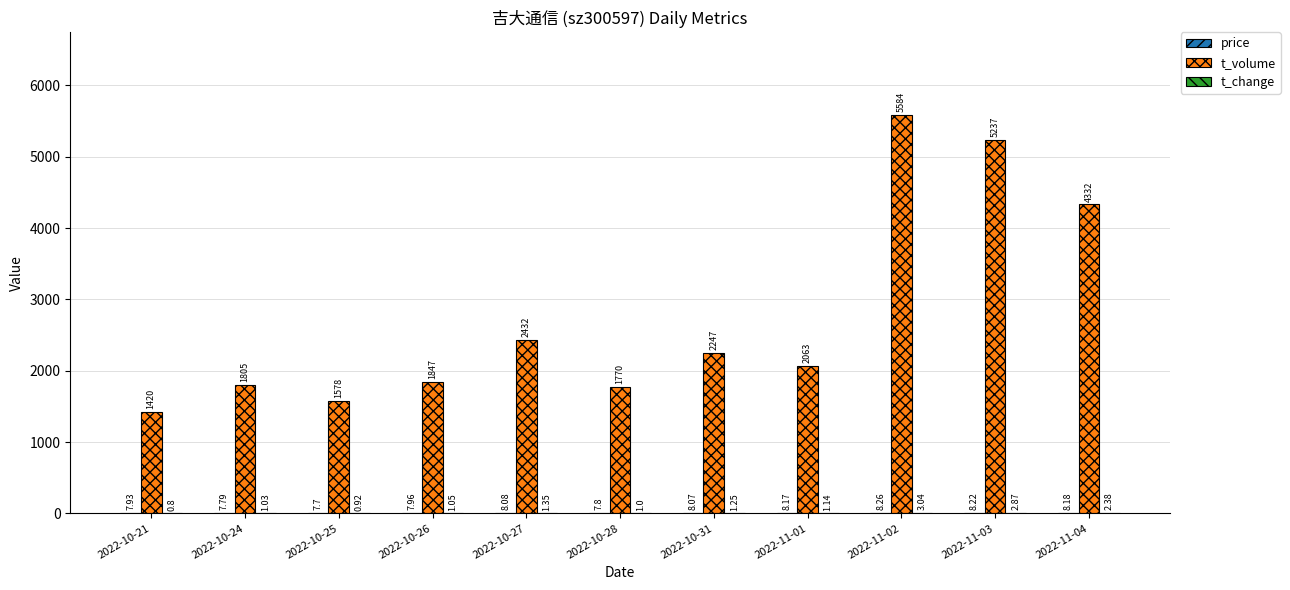

Count the number of data series in this chart.

3